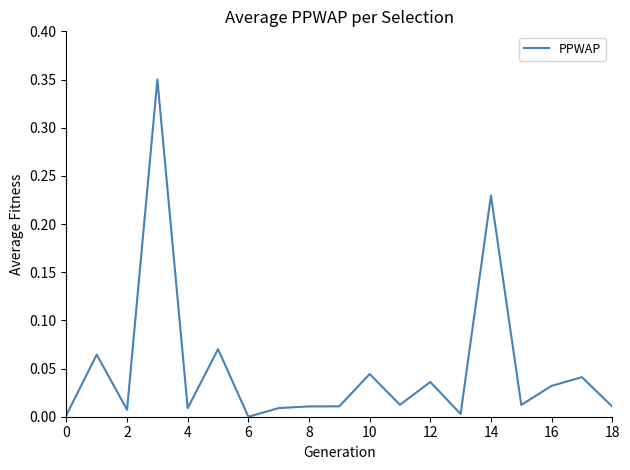

Is it true that the value at 14 is 0.4?

False